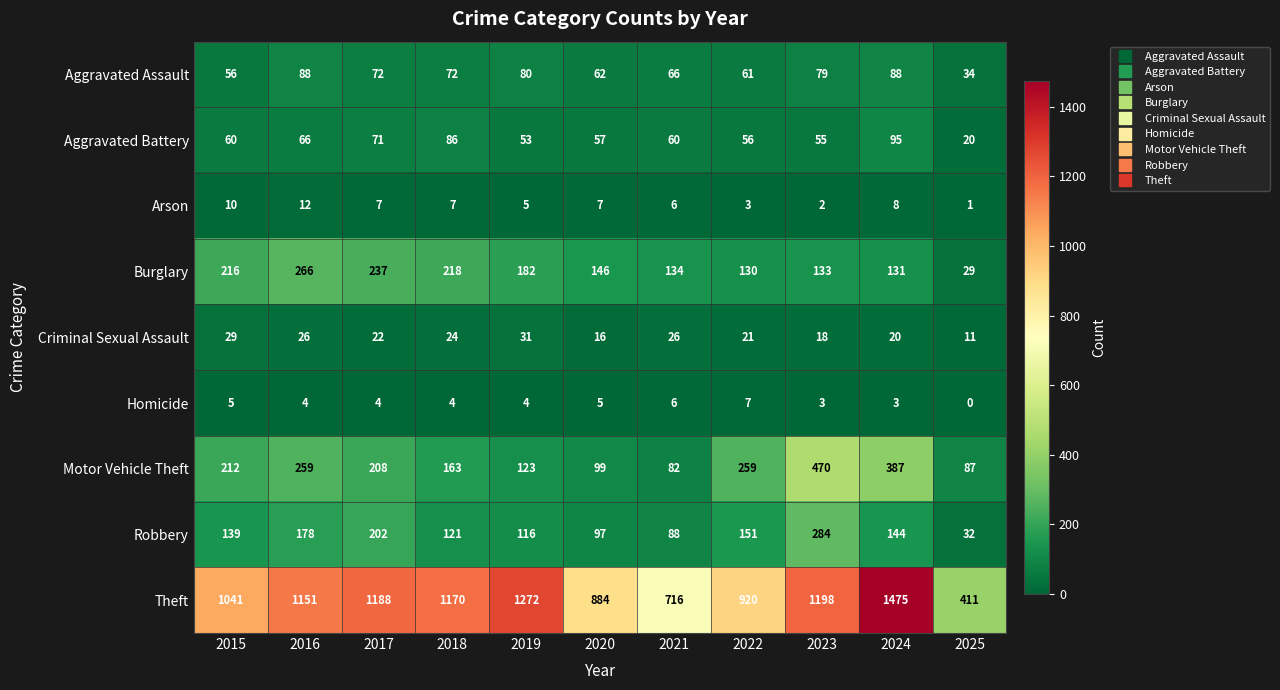

How many series are shown in this chart?

9